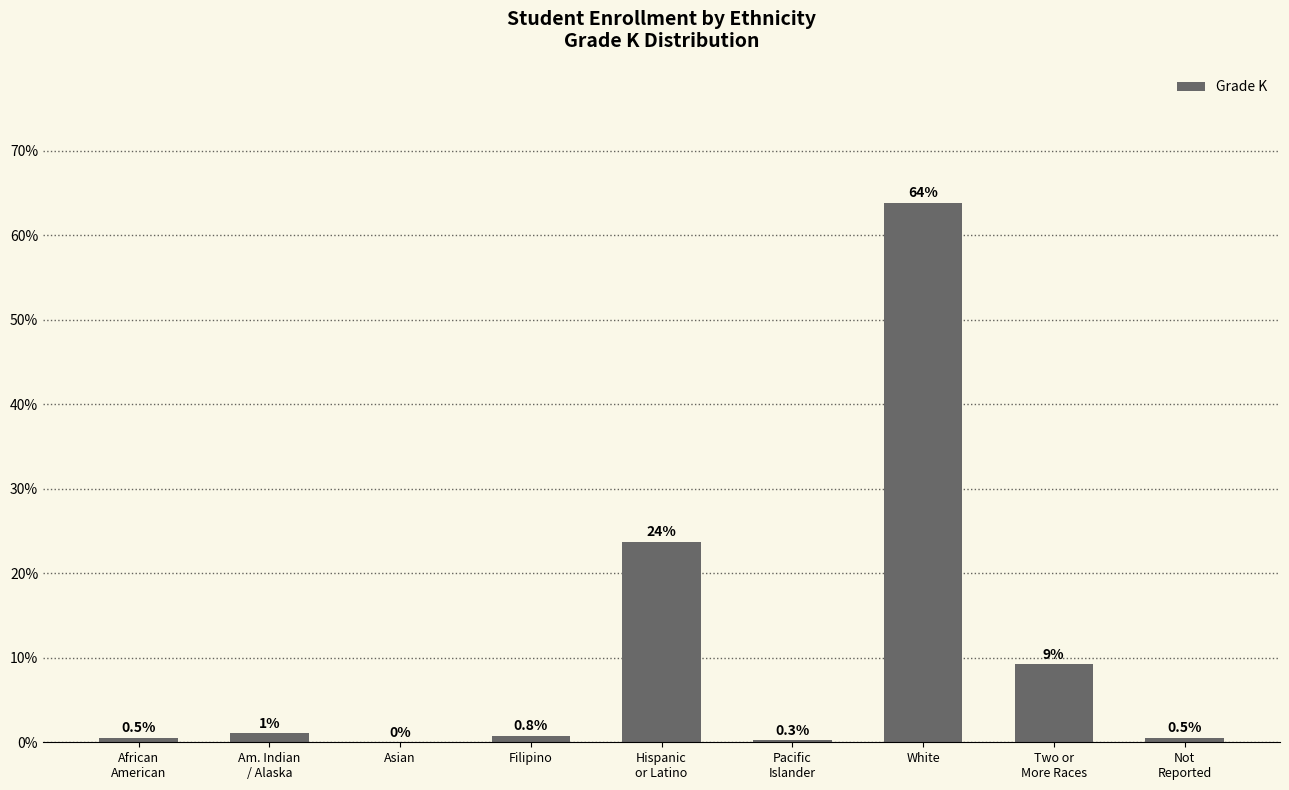

True or false: the data shows 13.3 at Two or
More Races.

False